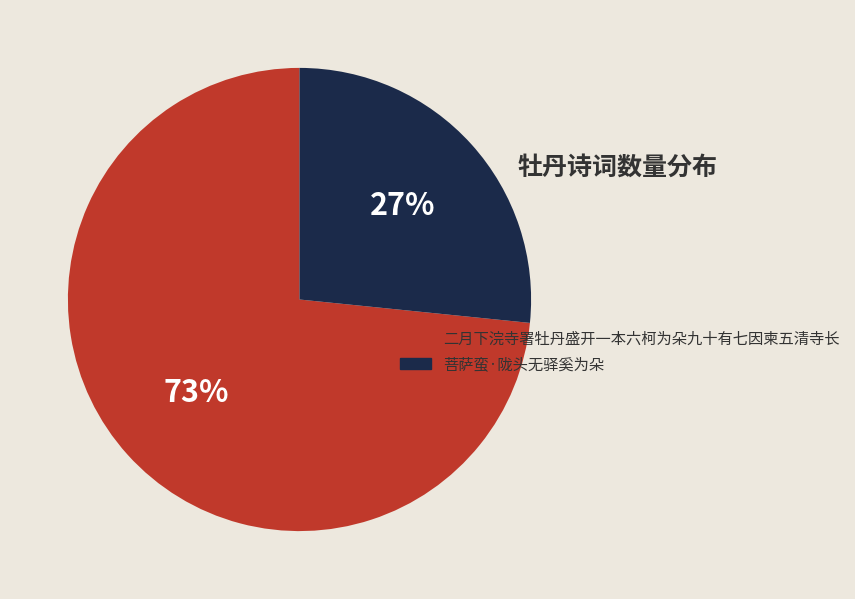

What percentage is the 二月下浣寺署牡丹盛开一本六柯为朵九十有七因柬五清寺长 slice, to the nearest percent?

73%